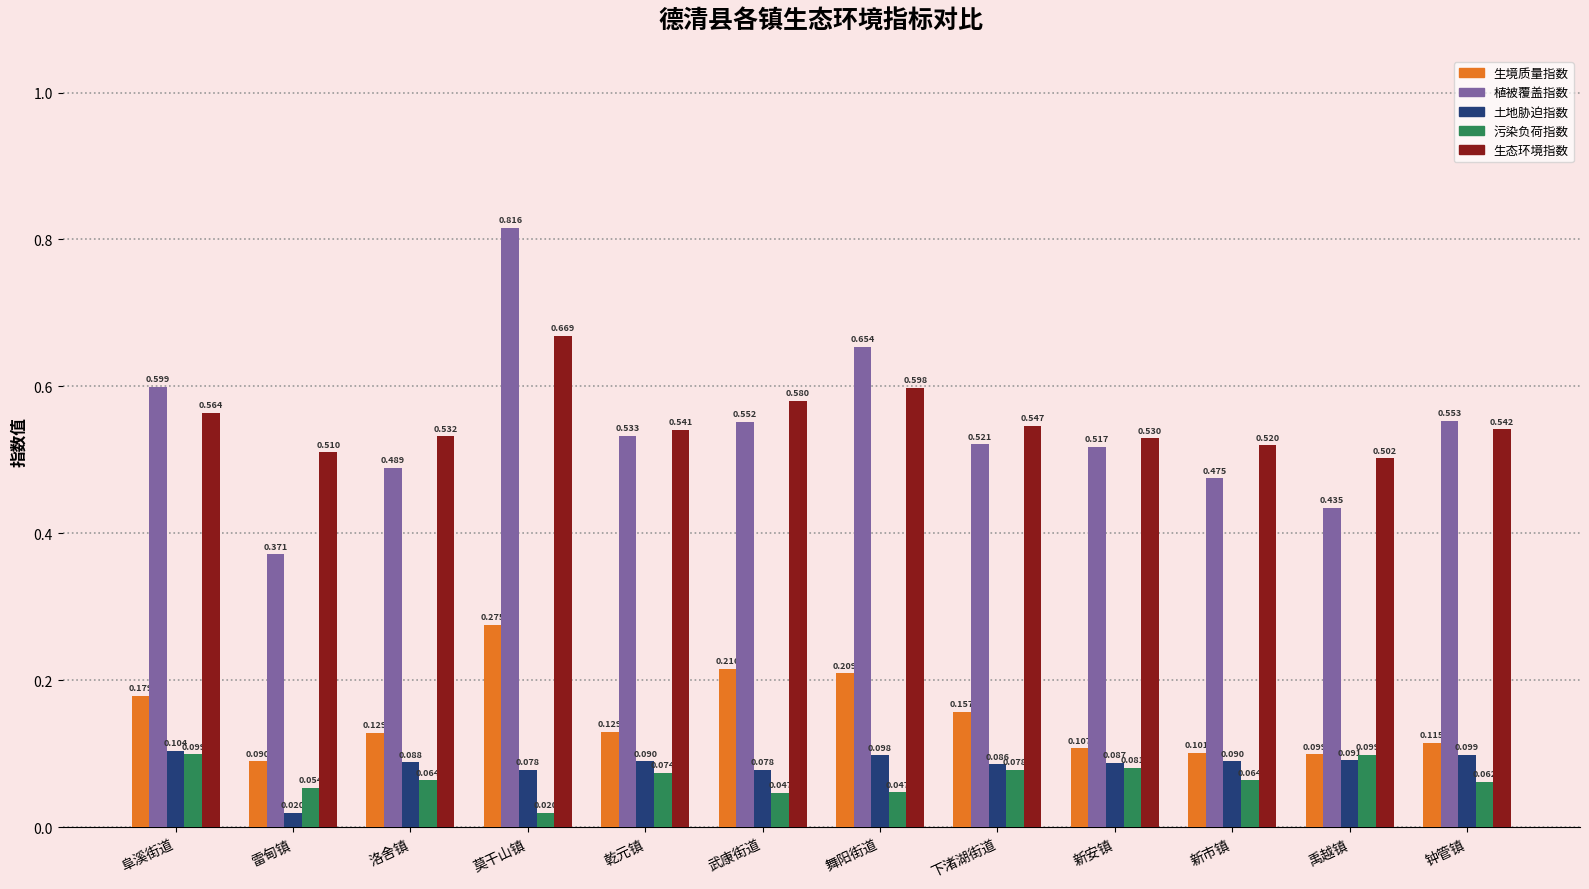

At 阜溪街道, list the series in order from smallest to largest.

污染负荷指数, 土地胁迫指数, 生境质量指数, 生态环境指数, 植被覆盖指数